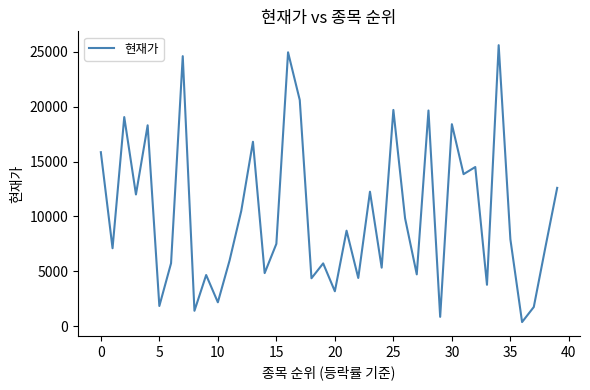

What is the maximum value shown in the chart?

25600